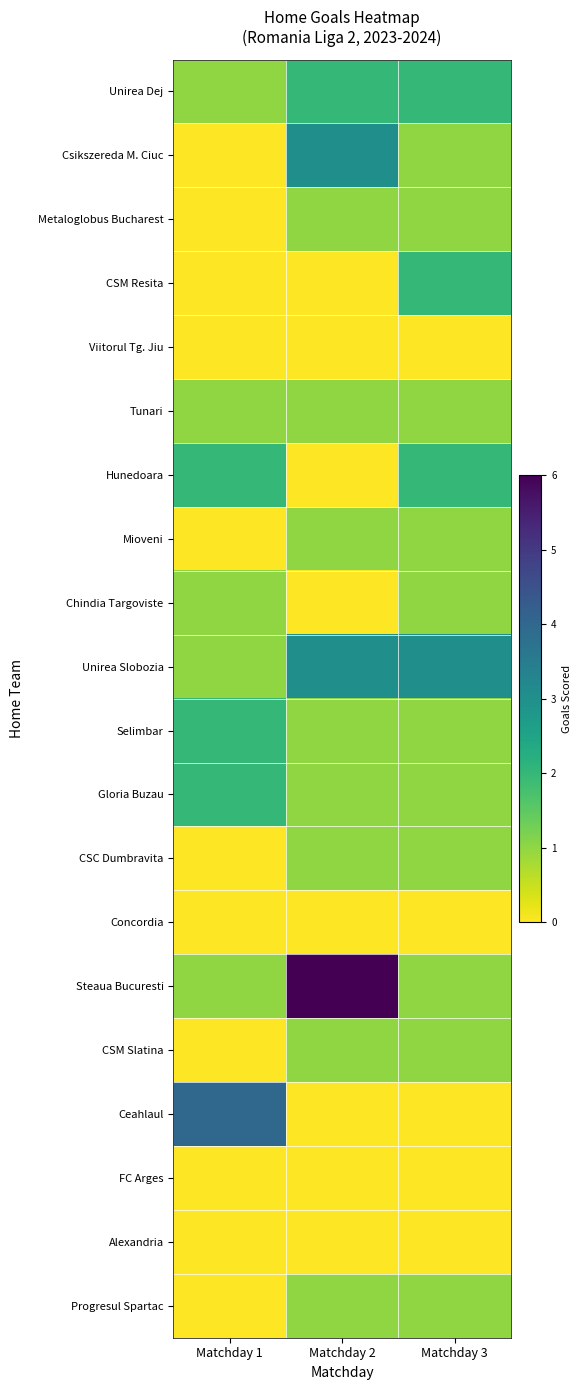

Reading left to right, list all the values displayed in this chart.

Unirea Dej: Matchday 1=1	Matchday 2=2	Matchday 3=2
Csikszereda M. Ciuc: Matchday 1=0	Matchday 2=3	Matchday 3=1
Metaloglobus Bucharest: Matchday 1=0	Matchday 2=1	Matchday 3=1
CSM Resita: Matchday 1=0	Matchday 2=0	Matchday 3=2
Viitorul Tg. Jiu: Matchday 1=0	Matchday 2=0	Matchday 3=0
Tunari: Matchday 1=1	Matchday 2=1	Matchday 3=1
Hunedoara: Matchday 1=2	Matchday 2=0	Matchday 3=2
Mioveni: Matchday 1=0	Matchday 2=1	Matchday 3=1
Chindia Targoviste: Matchday 1=1	Matchday 2=0	Matchday 3=1
Unirea Slobozia: Matchday 1=1	Matchday 2=3	Matchday 3=3
Selimbar: Matchday 1=2	Matchday 2=1	Matchday 3=1
Gloria Buzau: Matchday 1=2	Matchday 2=1	Matchday 3=1
CSC Dumbravita: Matchday 1=0	Matchday 2=1	Matchday 3=1
Concordia: Matchday 1=0	Matchday 2=0	Matchday 3=0
Steaua Bucuresti: Matchday 1=1	Matchday 2=6	Matchday 3=1
CSM Slatina: Matchday 1=0	Matchday 2=1	Matchday 3=1
Ceahlaul: Matchday 1=4	Matchday 2=0	Matchday 3=0
FC Arges: Matchday 1=0	Matchday 2=0	Matchday 3=0
Alexandria: Matchday 1=0	Matchday 2=0	Matchday 3=0
Progresul Spartac: Matchday 1=0	Matchday 2=1	Matchday 3=1